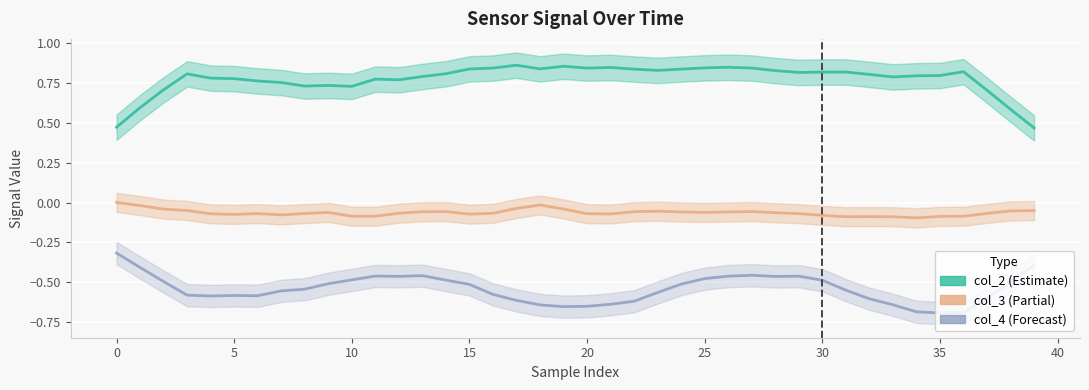

True or false: col_4 (Forecast) has a value of -0.2 at 18.

False